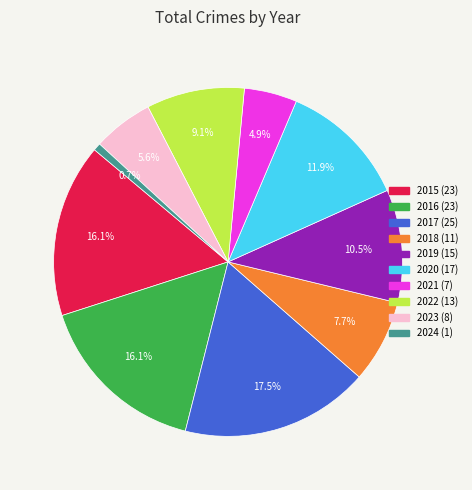

Approximately how many times larger is the value at 2018 compared to 2019?

0.7